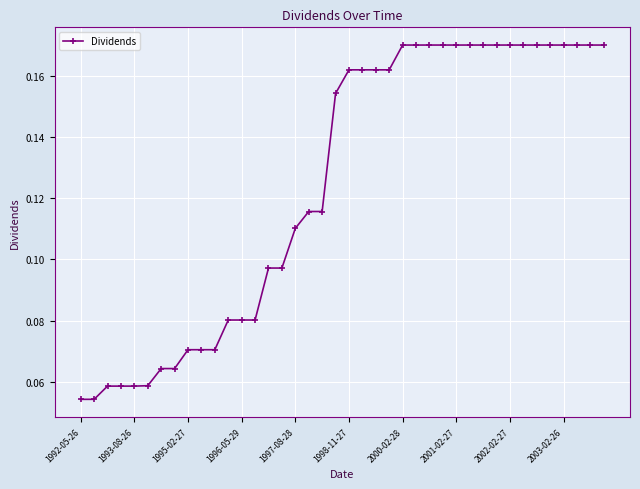

What is the sum of all values?

5.0